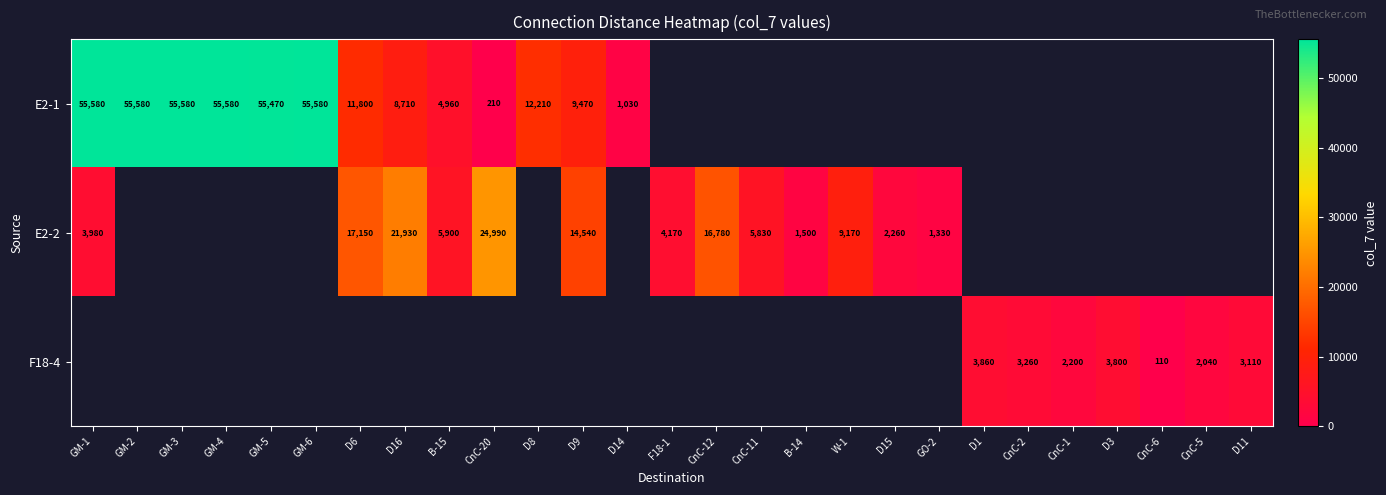

True or false: E2-2 has a value of 5900 at B-15.

True